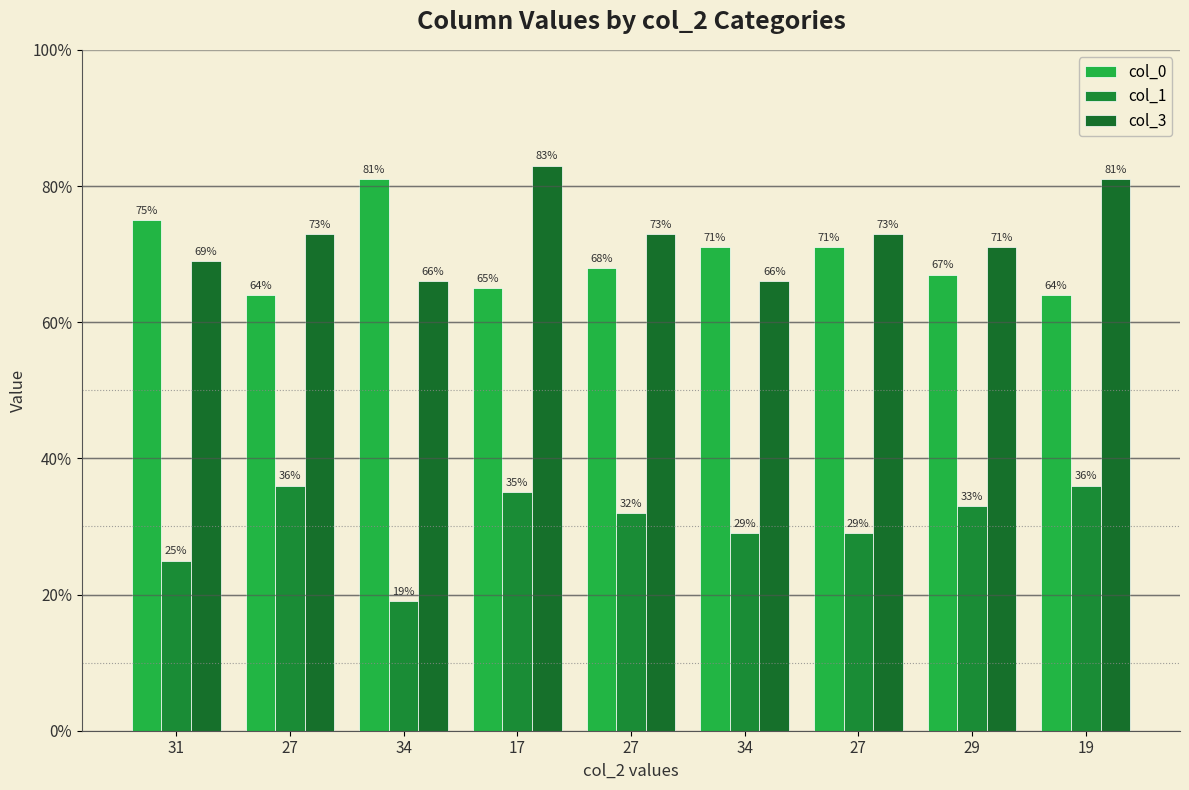

How many categories are shown in the chart?

9